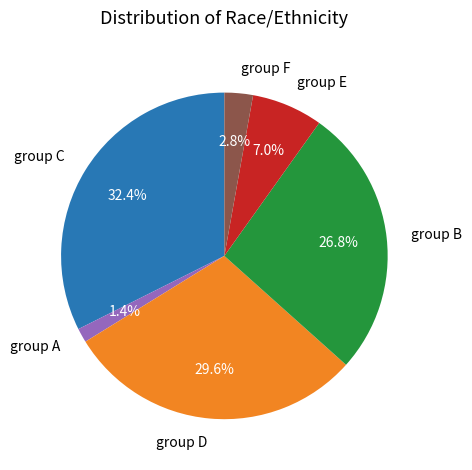

Combined, what portion of the pie is group C and group E?

39.4%